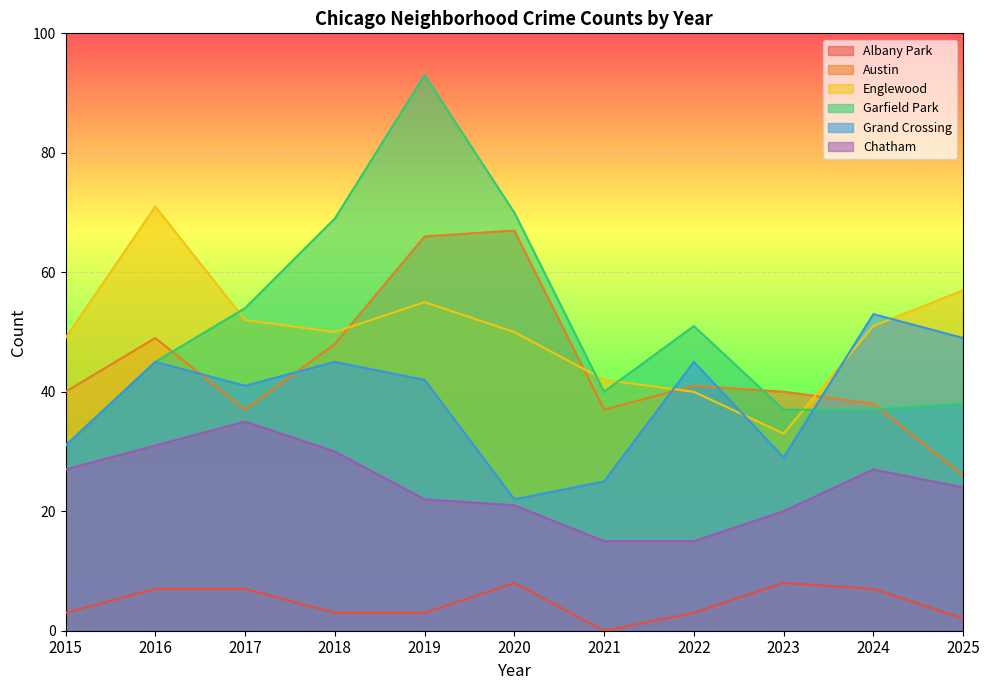

Which category has the highest value in the Grand Crossing series?

2024